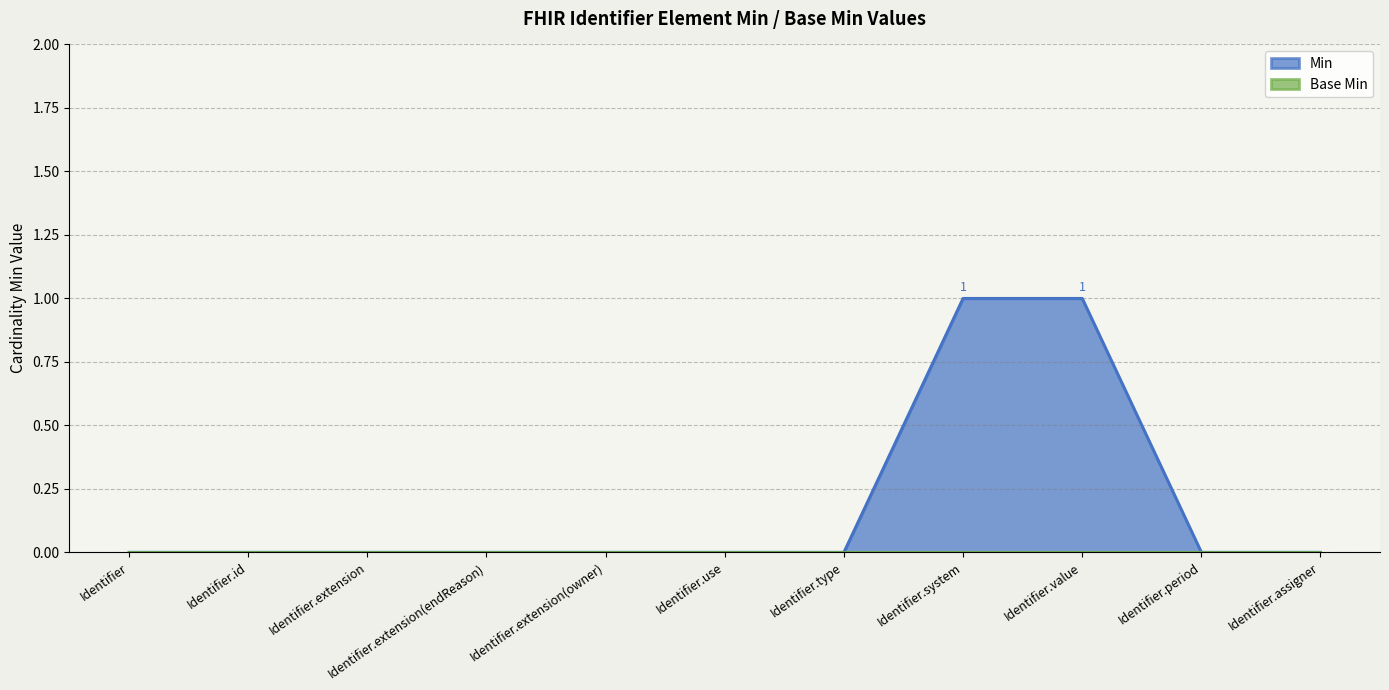

List the labels in order of value, smallest first.

Identifier, Identifier.id, Identifier.extension, Identifier.extension(endReason), Identifier.extension(owner), Identifier.use, Identifier.type, Identifier.period, Identifier.assigner, Identifier.system, Identifier.value